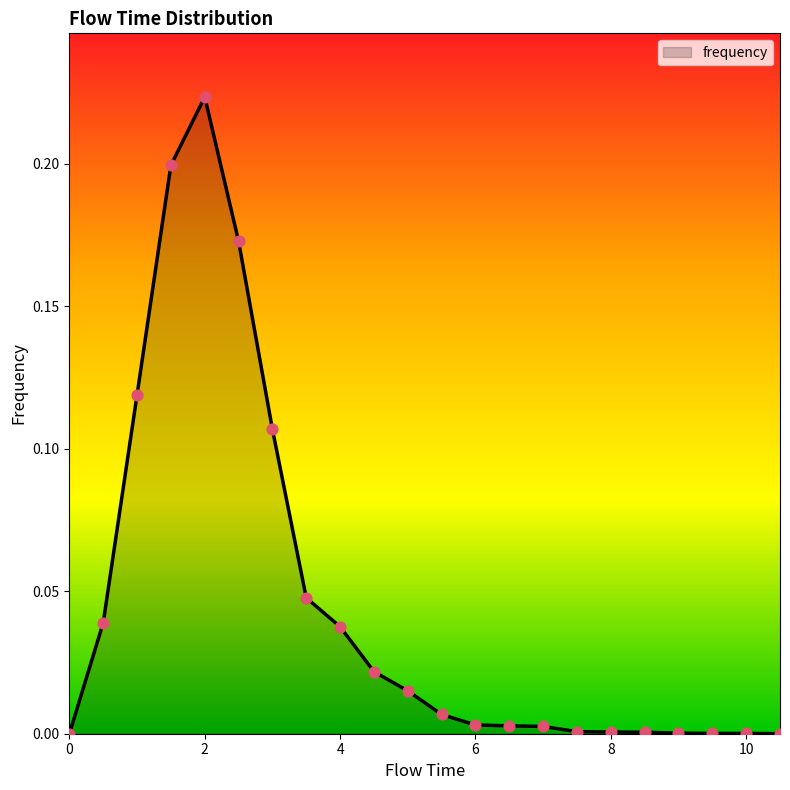

How many lines are shown in the chart?

1